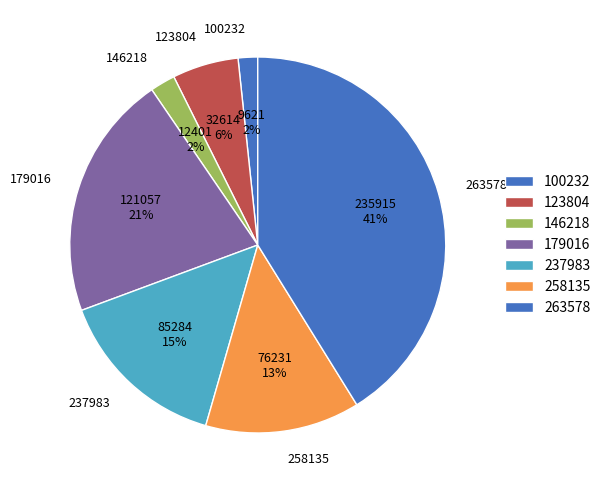

The 146218 slice represents 17% of the pie. True or false?

False